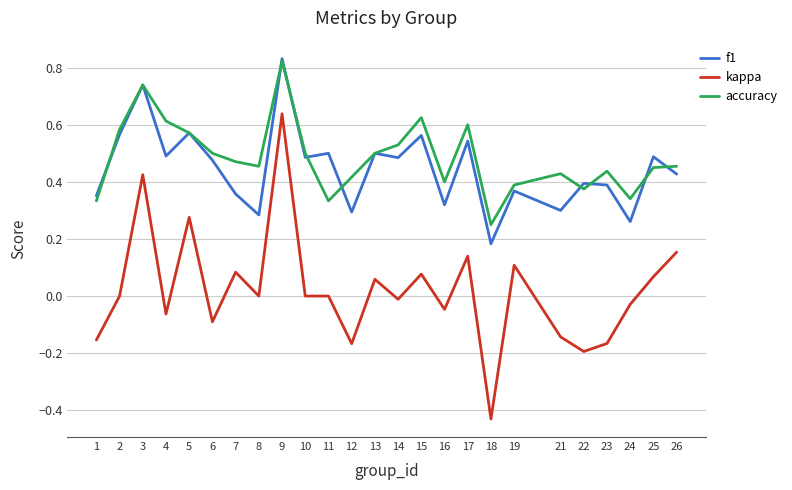

True or false: kappa and f1 cross at least once.

False